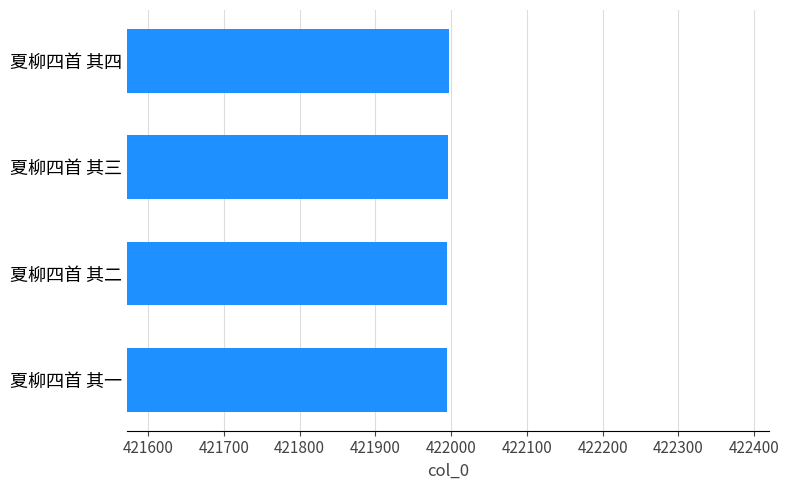

What is the sum of all values?

1687982